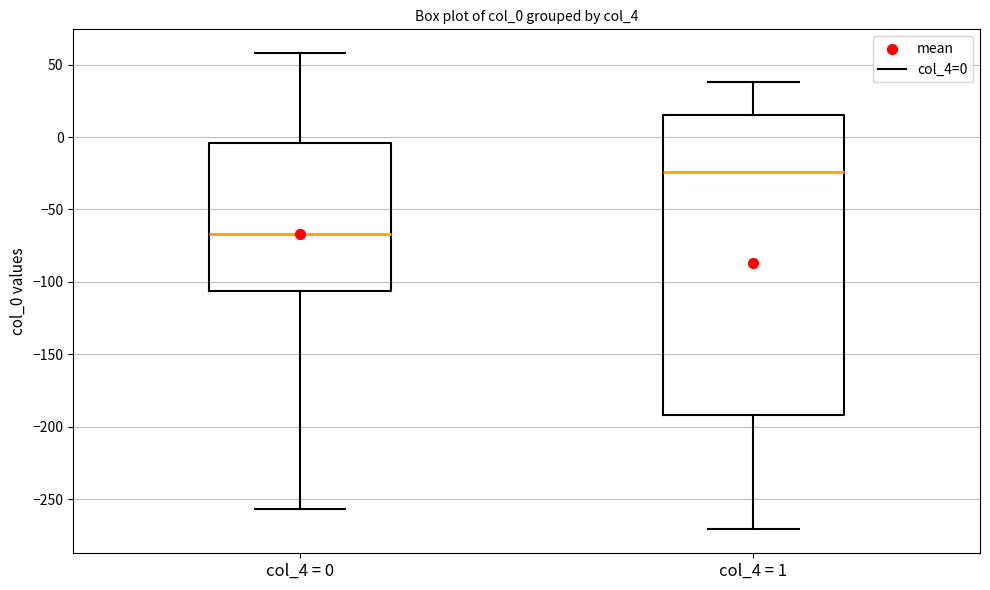

Comparing the boxes themselves (not the whiskers), which one is the tallest?

col_4 = 1